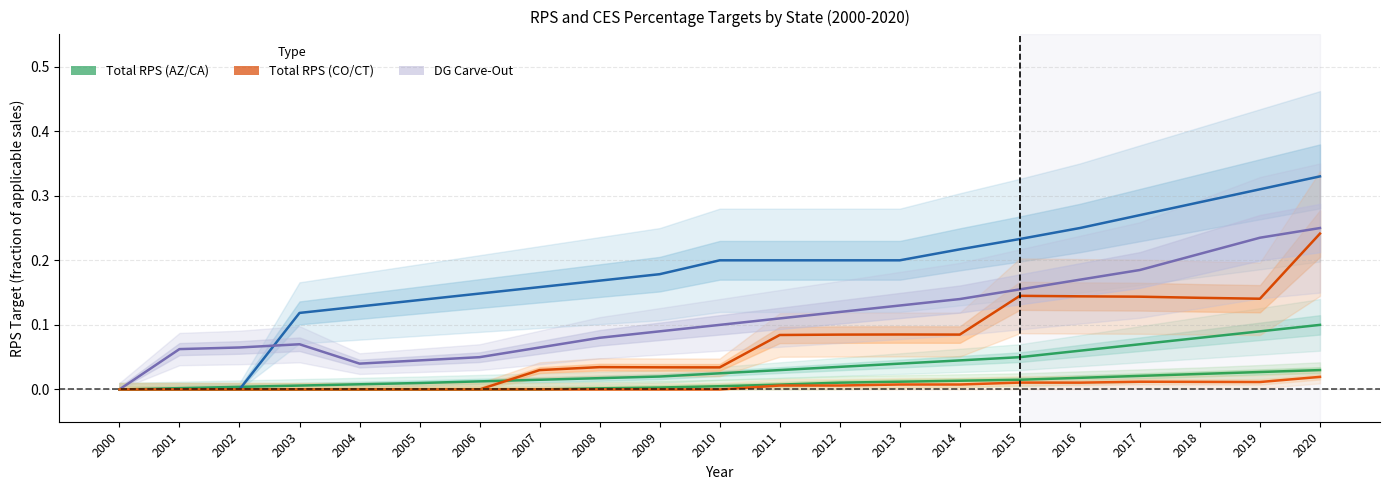

List the labels in order of CT_Total RPS value, smallest first.

2000, 2004, 2005, 2006, 2001, 2002, 2007, 2003, 2008, 2009, 2010, 2011, 2012, 2013, 2014, 2015, 2016, 2017, 2018, 2019, 2020